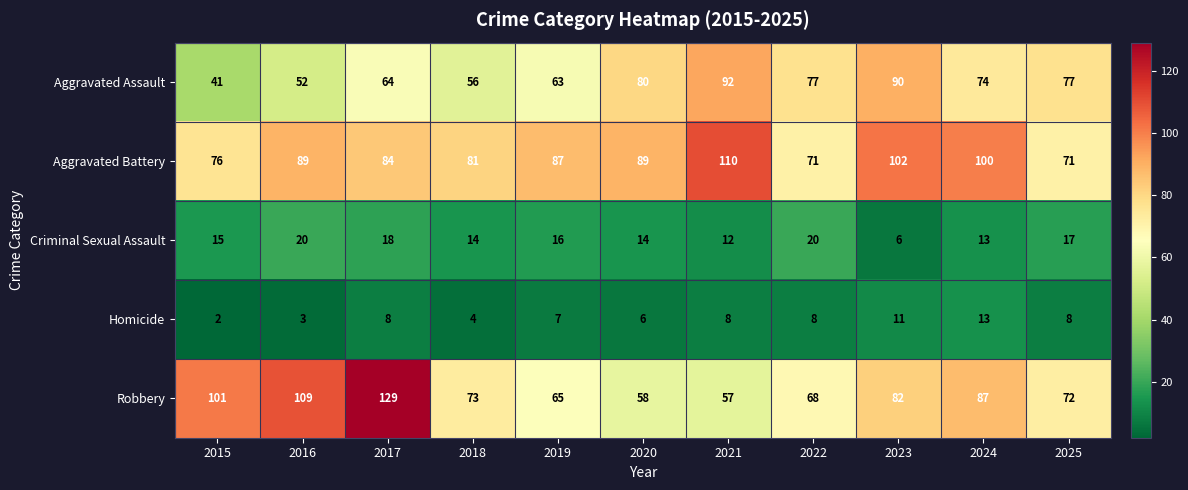

True or false: Aggravated Assault has a value of 41 at 2015.

True